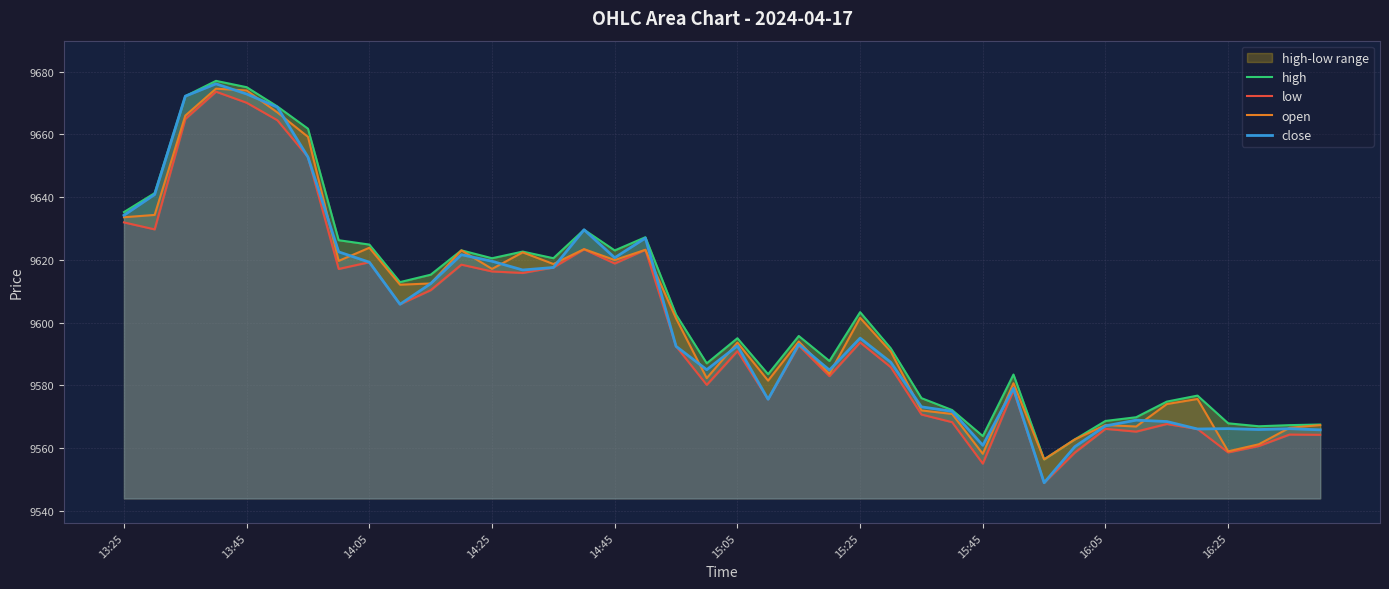

True or false: open and high cross at least once.

False